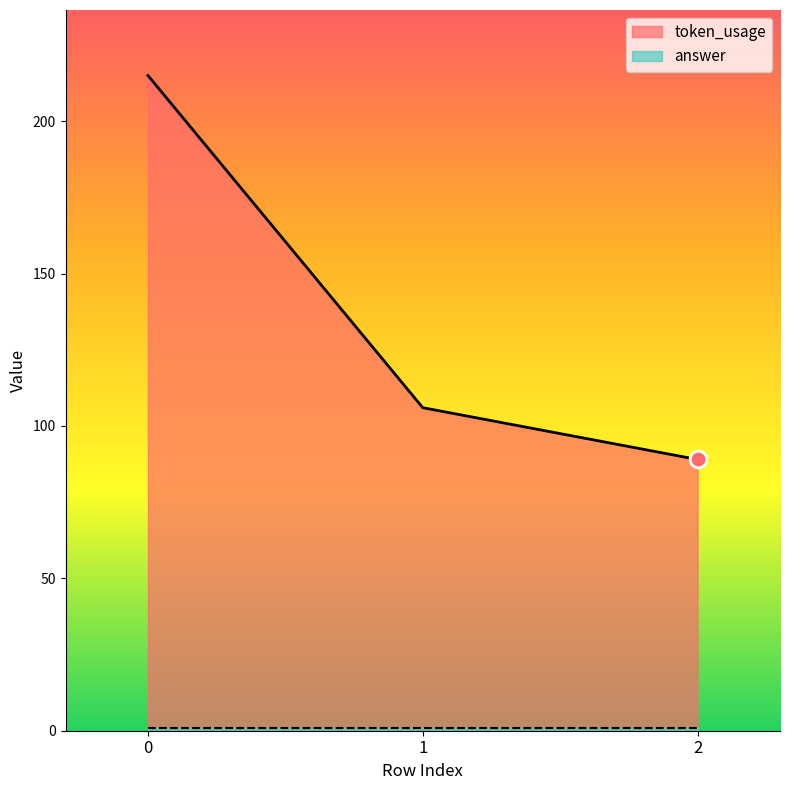

Rank the categories by token_usage value from lowest to highest.

2, 1, 0